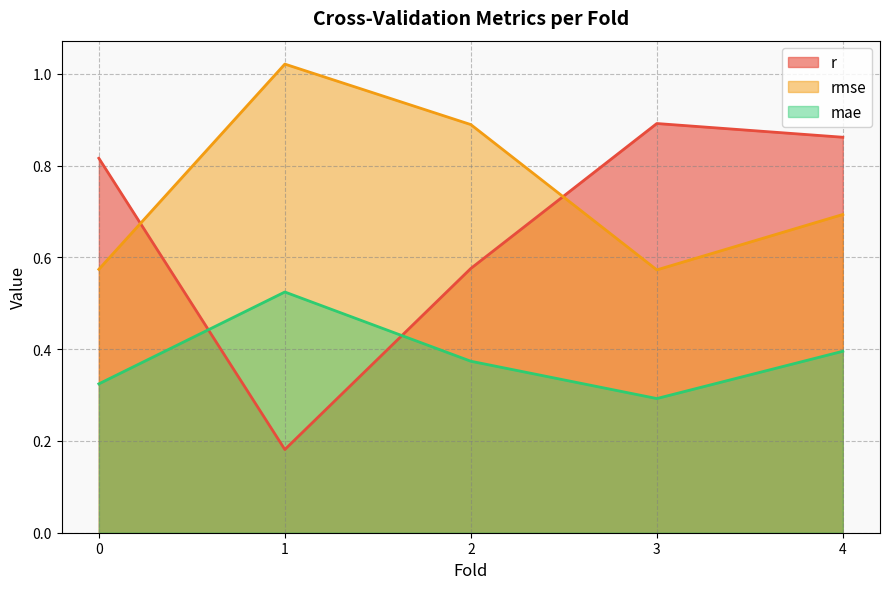

True or false: mae has a value of 0.3 at 3.

True